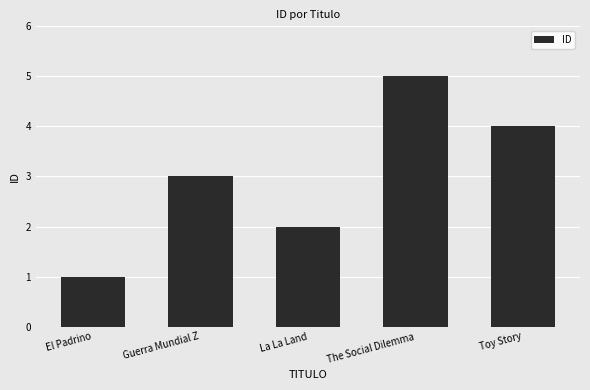

Which category has the lowest value across all series?

El Padrino